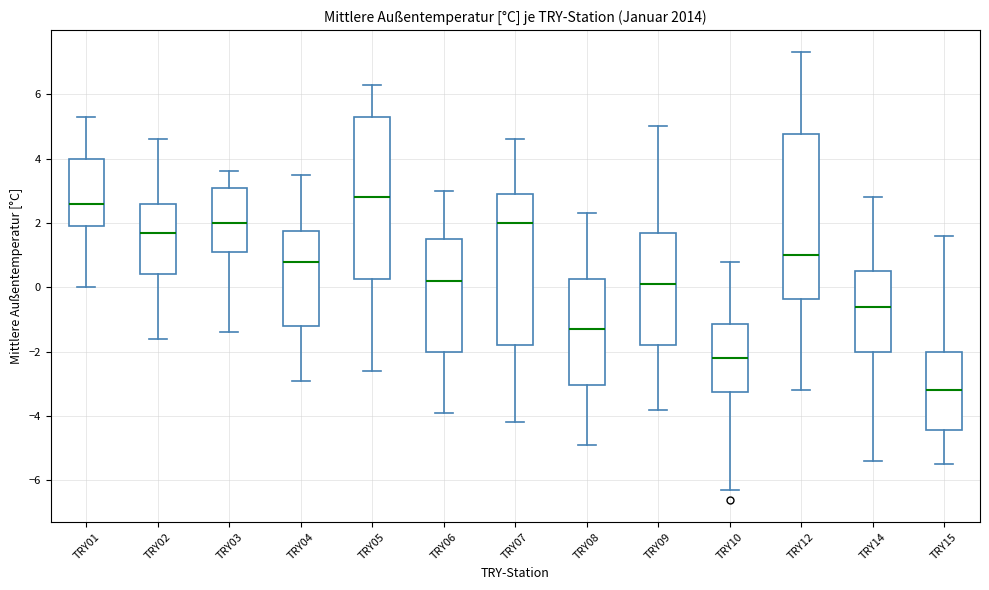

Reading left to right, transcribe this box plot: for each box, give where its median line is, the range the box spans, and where its two whiskers end, as read against the y-axis. The values are not printed on the chart, so give them approximately, as read against the axis.

TRY01: median 2.6, box 2.0 to 4.0, whiskers 0.0 to 5.4
TRY02: median 1.8, box 0.4 to 2.6, whiskers -1.6 to 4.6
TRY03: median 2.0, box 1.2 to 3.2, whiskers -1.4 to 3.6
TRY04: median 0.8, box -1.2 to 1.8, whiskers -2.8 to 3.6
TRY05: median 2.8, box 0.2 to 5.4, whiskers -2.6 to 6.4
TRY06: median 0.2, box -2.0 to 1.6, whiskers -3.8 to 3.0
TRY07: median 2.0, box -1.8 to 3.0, whiskers -4.2 to 4.6
TRY08: median -1.2, box -3.0 to 0.2, whiskers -4.8 to 2.4
TRY09: median 0.2, box -1.8 to 1.8, whiskers -3.8 to 5.0
TRY10: median -2.2, box -3.2 to -1.2, whiskers -6.2 to 0.8
TRY12: median 1.0, box -0.4 to 4.8, whiskers -3.2 to 7.4
TRY14: median -0.6, box -2.0 to 0.6, whiskers -5.4 to 2.8
TRY15: median -3.2, box -4.4 to -2.0, whiskers -5.4 to 1.6